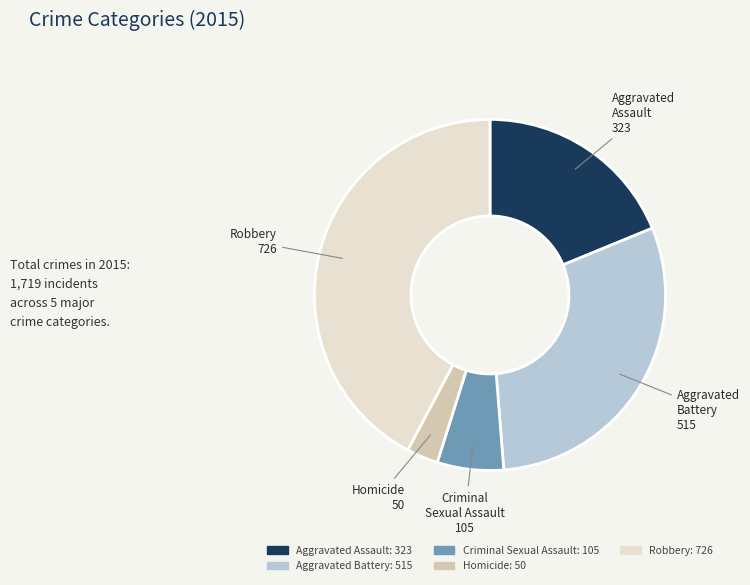

How many segments does this pie chart have?

5